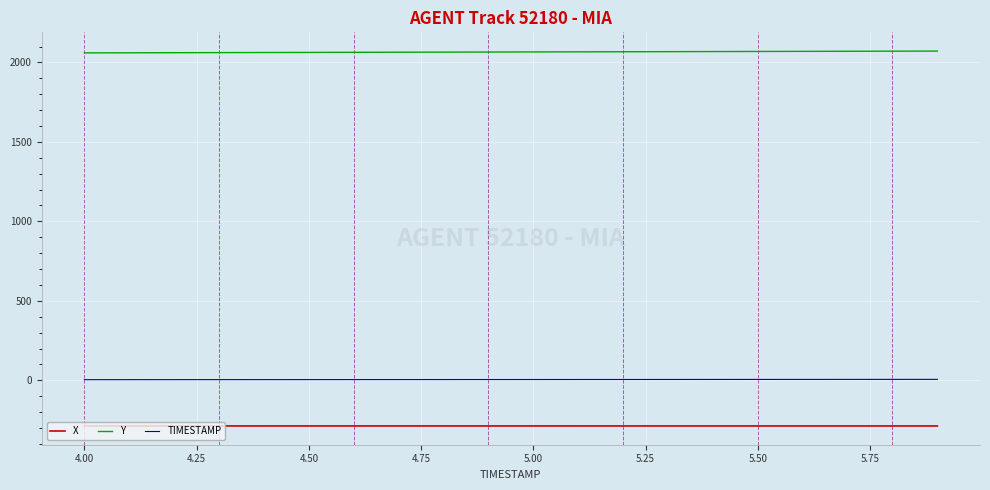

What is the greatest value displayed?

2071.4